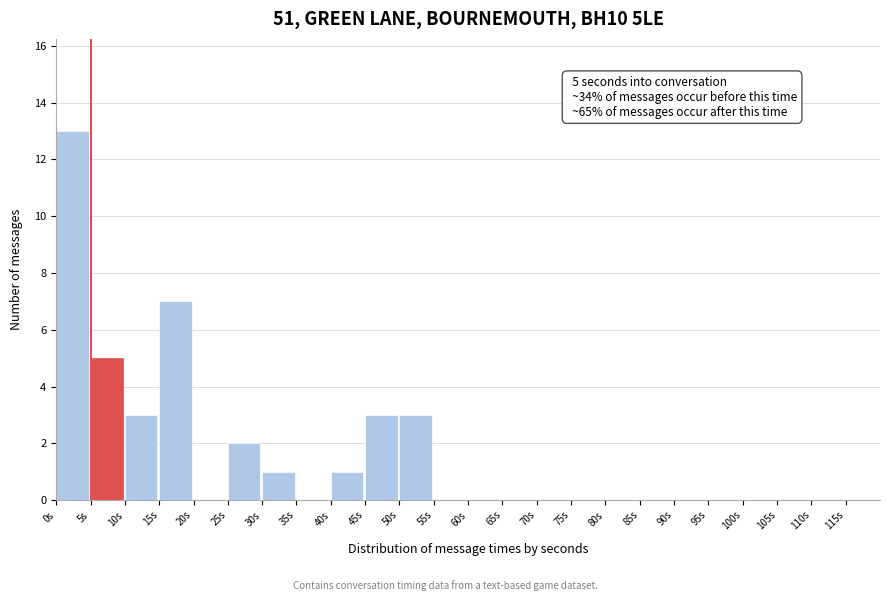

Over which range of the x-axis is the bar tallest?

0 to 5